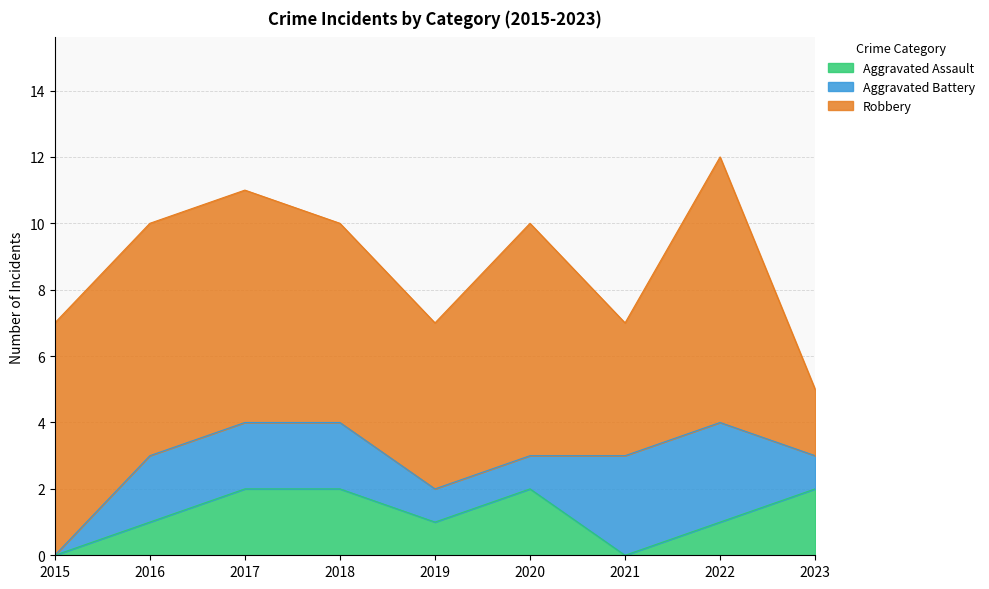

The Robbery series shows 11 at 2020. True or false?

False